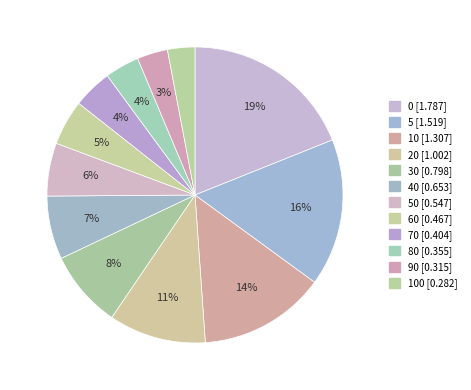

To the nearest percent, what is the difference between the largest and smallest slice percentages?

16%